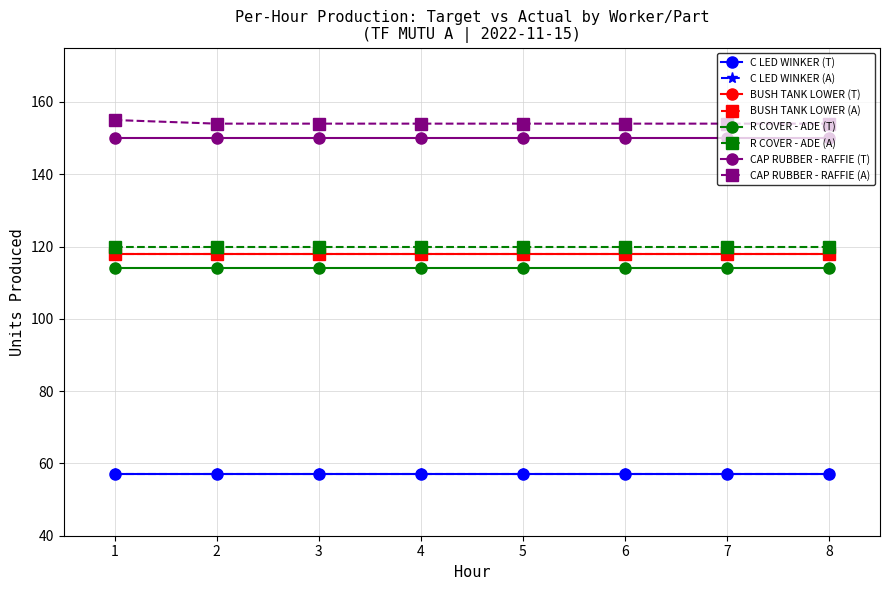

Which series has the largest total across all categories?

Actual_CAP